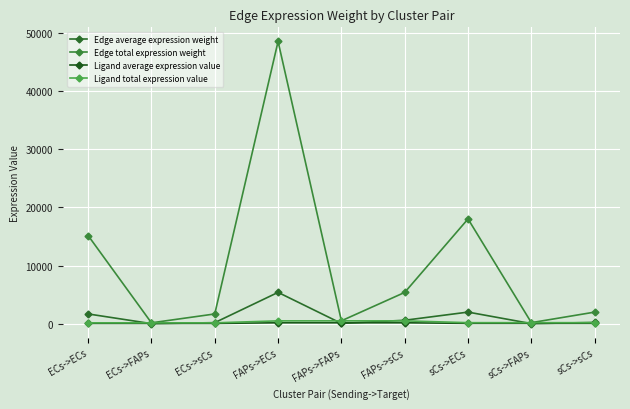

The value of Edge total expression weight at ECs->sCs is 2322.6. True or false?

False